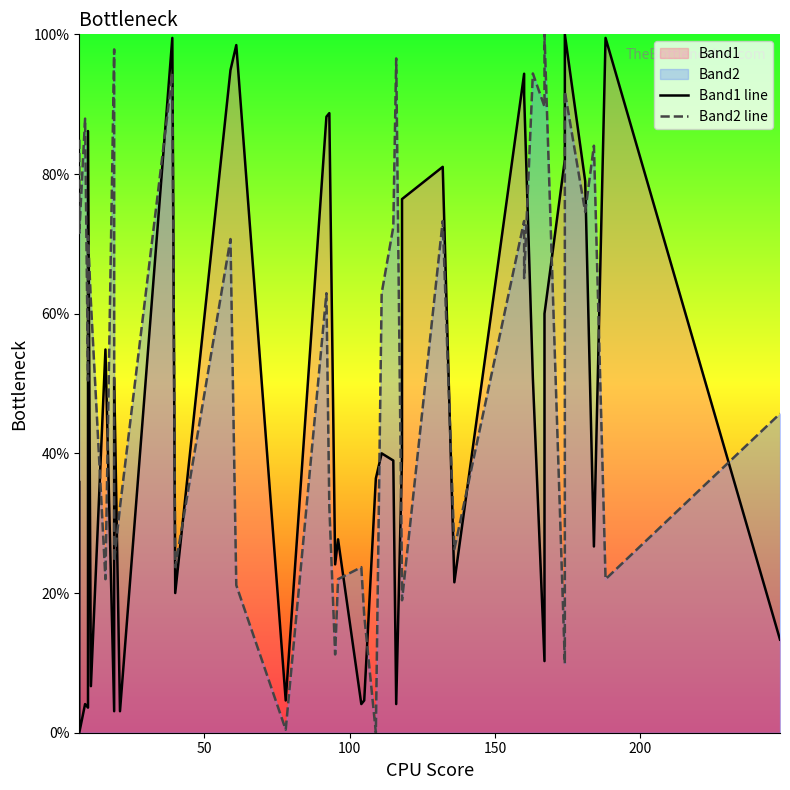

Which series ends up on top after the final intersection of Band2 line and Band1 line?

Band2 line